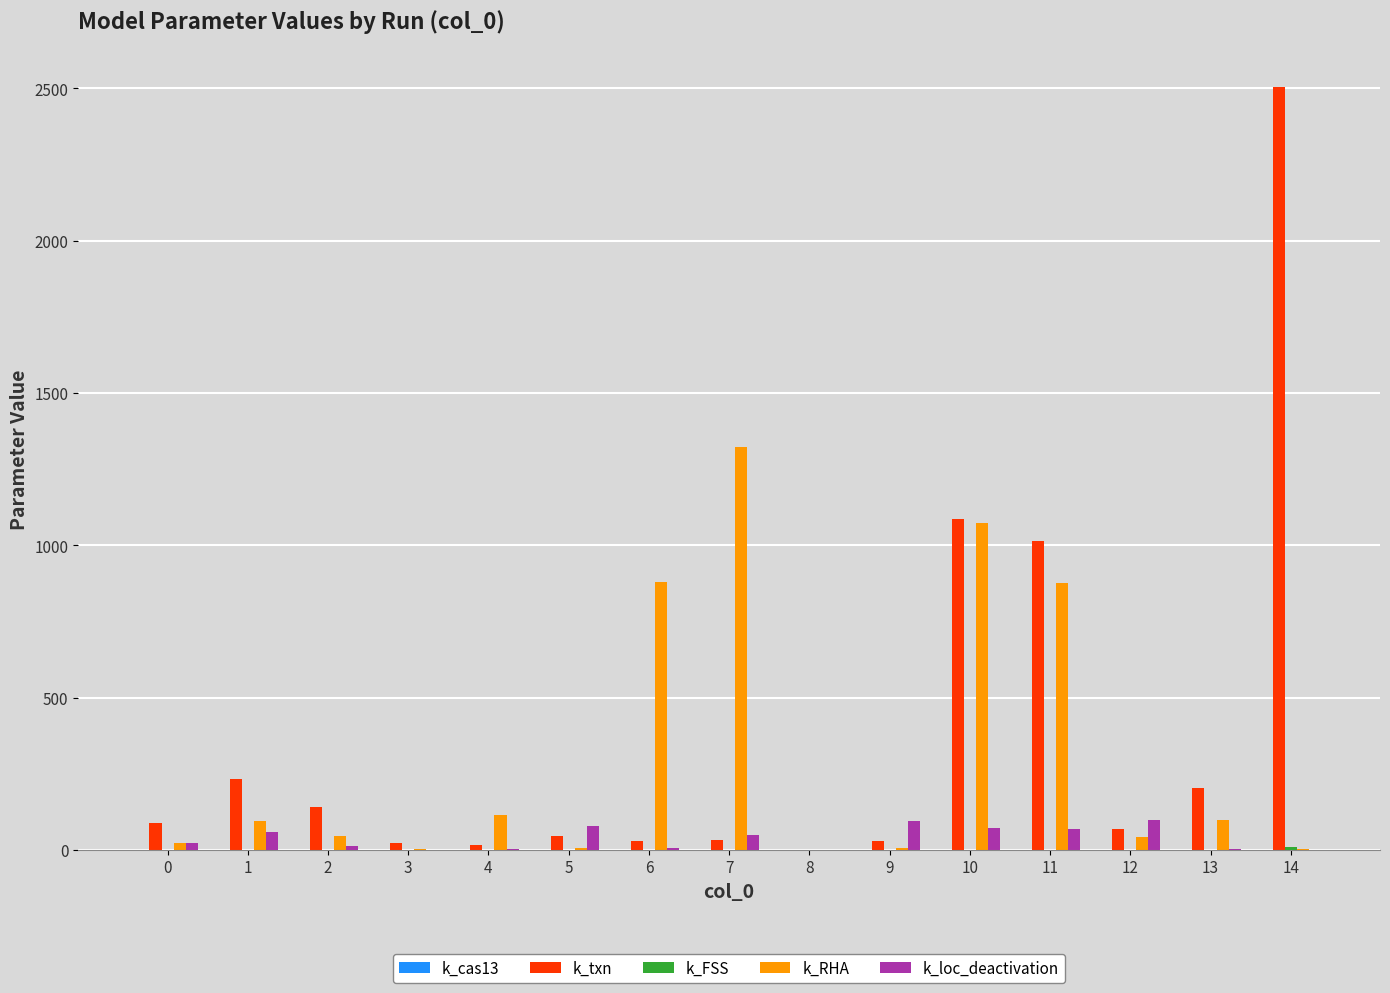

The k_txn series shows 46.8 at 5. True or false?

True